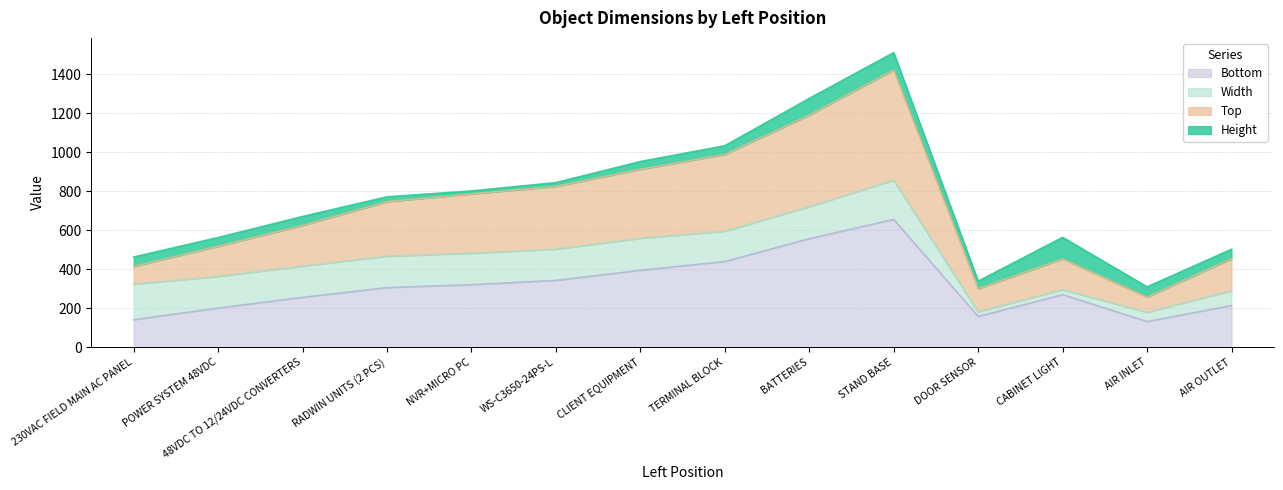

Is it true that Top equals 149 at AIR OUTLET?

False